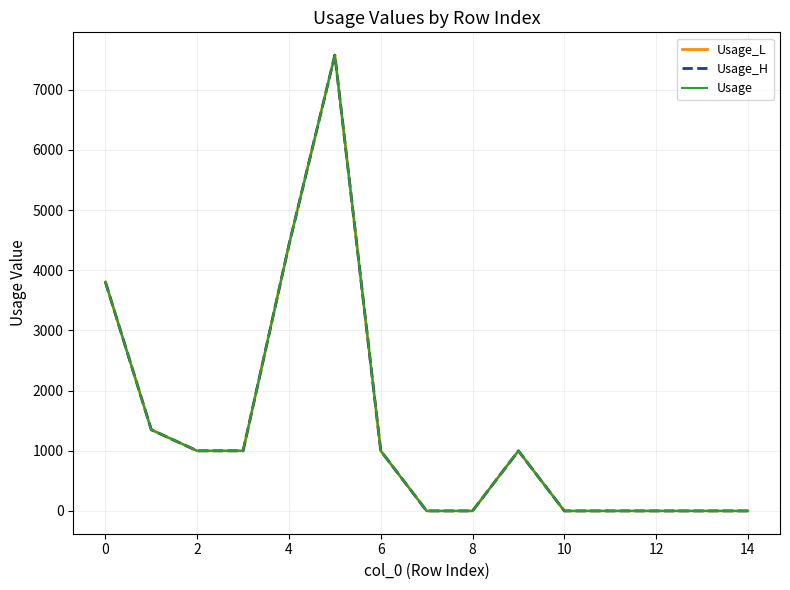

Which series has the largest total across all categories?

Usage_L